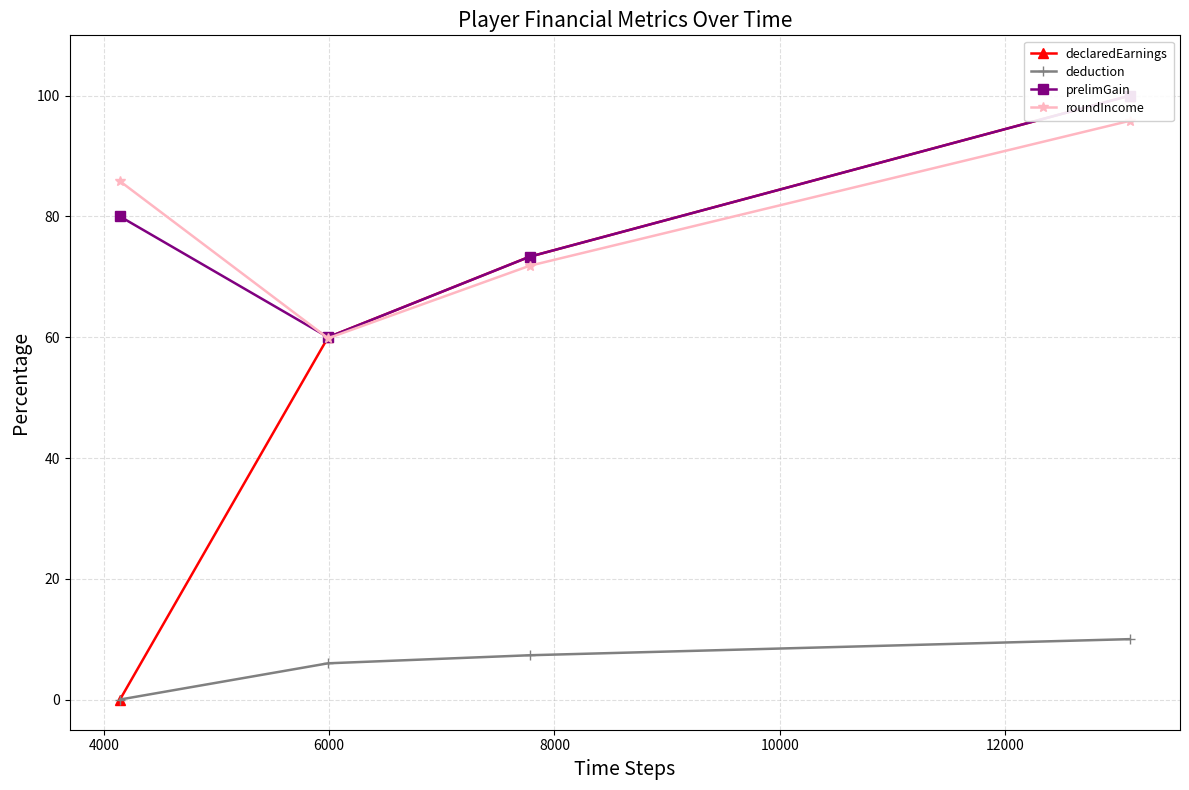

What is the difference between the maximum and minimum values in the deduction series?

10.0